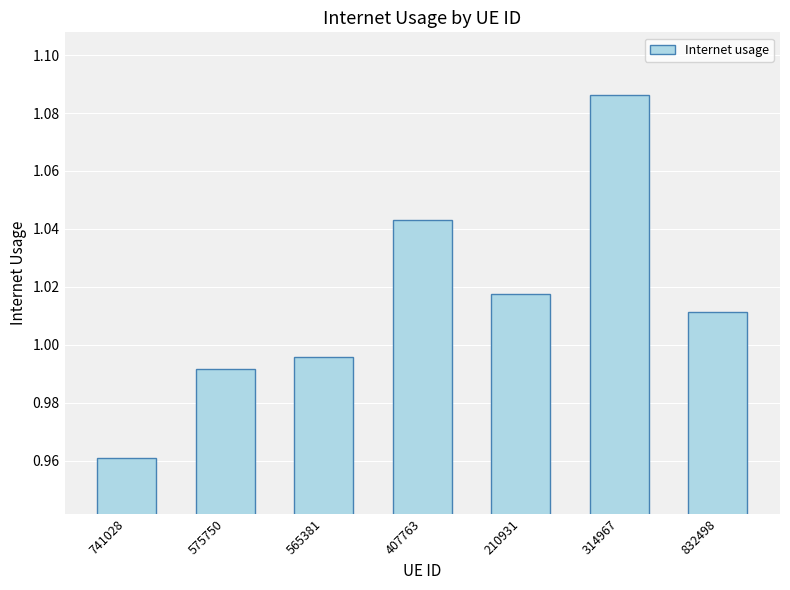

Which has a higher value, 210931 or 832498?

210931